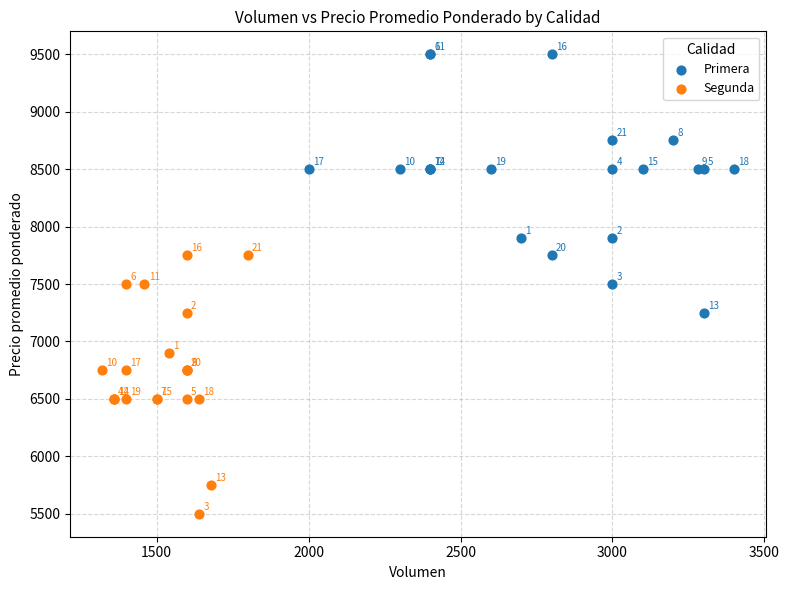

Which series contains the lowest Y value?

Segunda